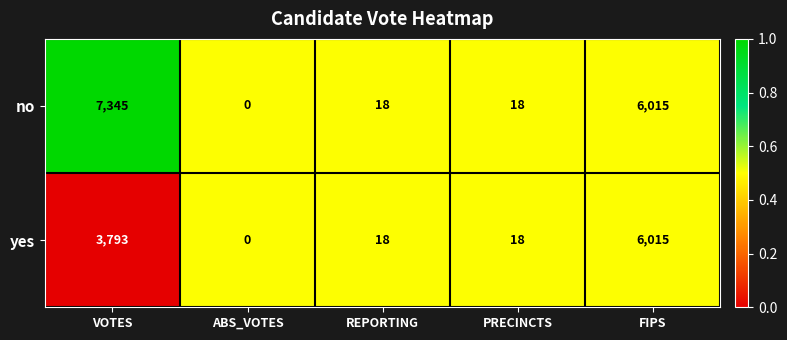

The value of no at ABS_VOTES is -2231. True or false?

False